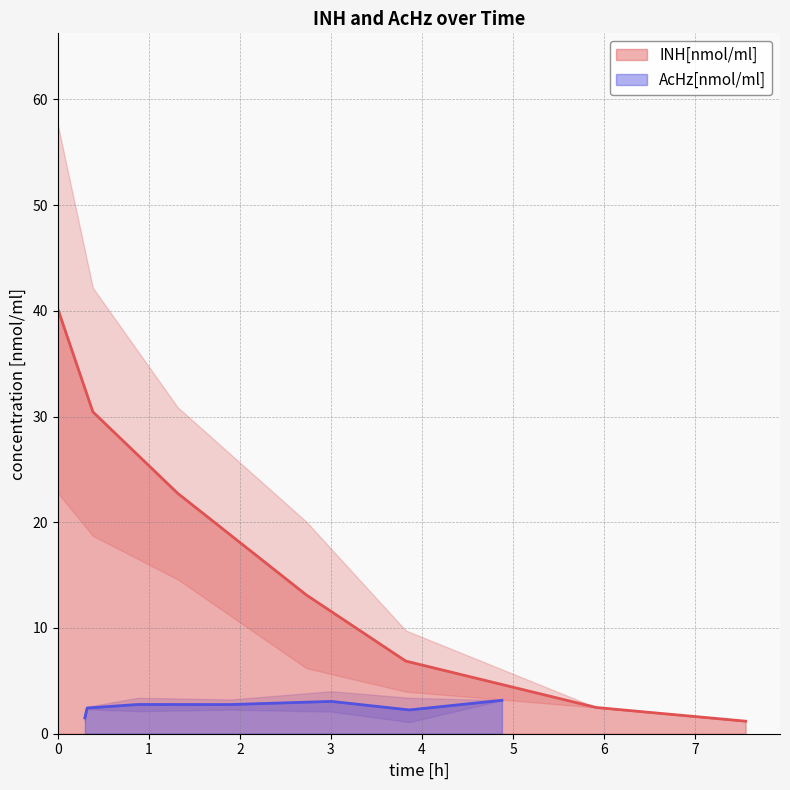

Rank the series by their maximum value, from highest to lowest.

INH[nmol/ml], AcHz[nmol/ml]